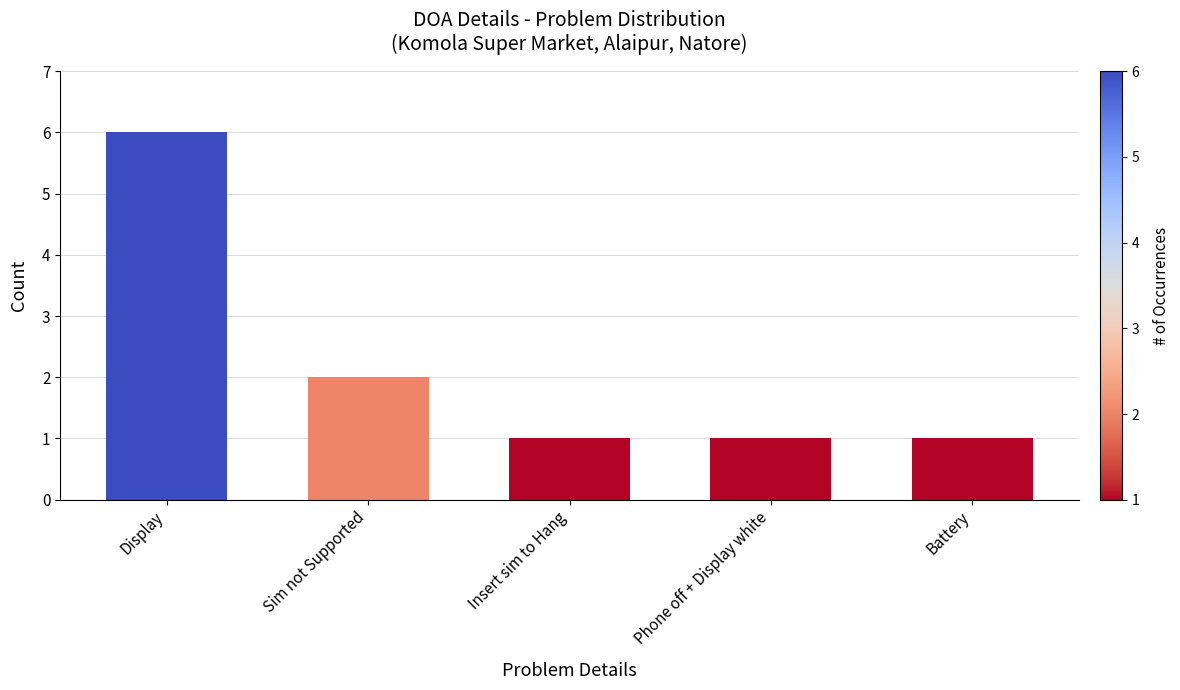

Where is the data nearest to the value 3?

Sim not Supported